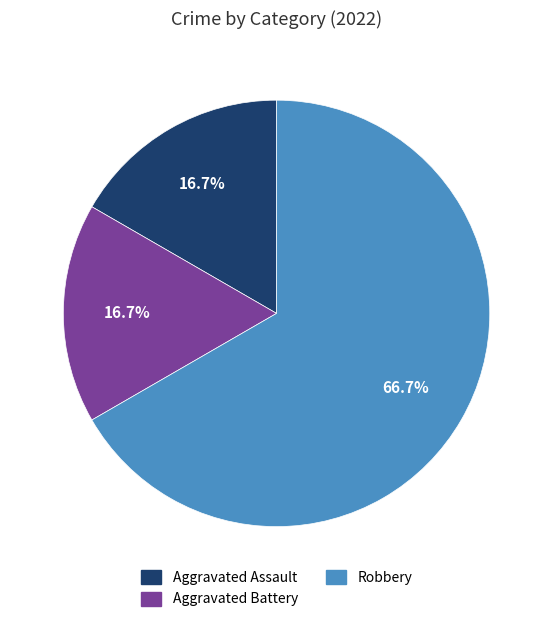

How much of the chart is everything except Aggravated Battery?

83.3%